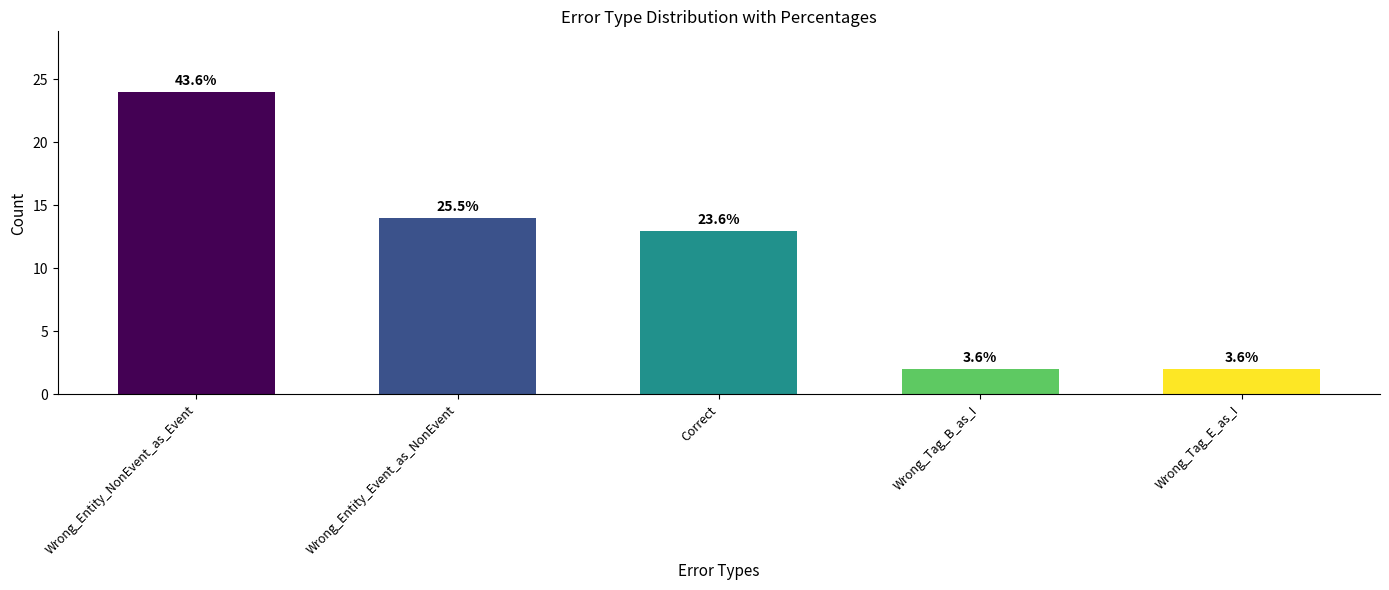

What is the label of the 4th bar from the right?

Wrong_Entity_Event_as_NonEvent